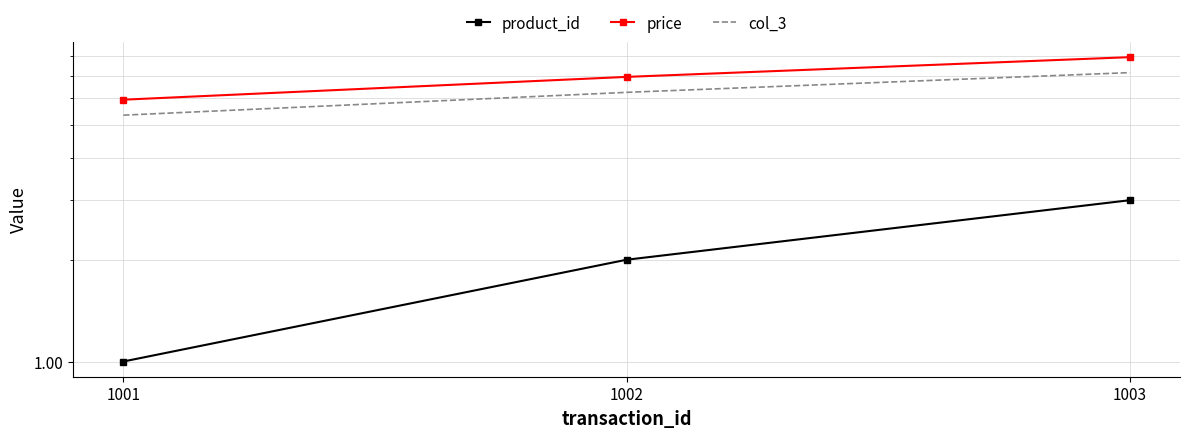

At which label is product_id closest to 2?

1002